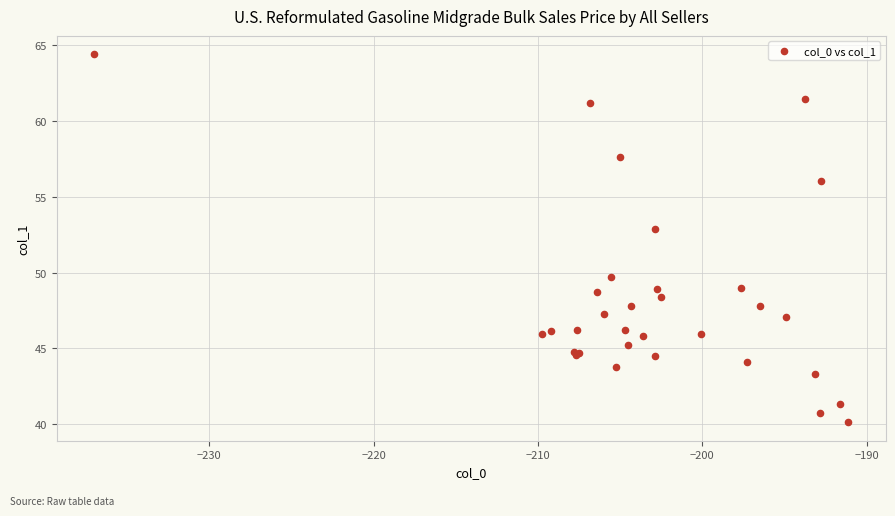

What Y value in the scatter plot is closest to 52?

52.9